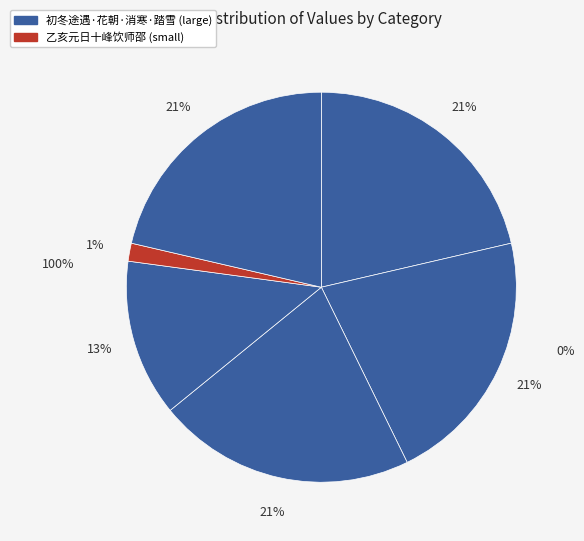

What is the total percentage of 初冬途遇高香亭二尹招饮师竹处转至王宅 and 踏雪至城南归饮师竹处为消寒初集?

42.7%